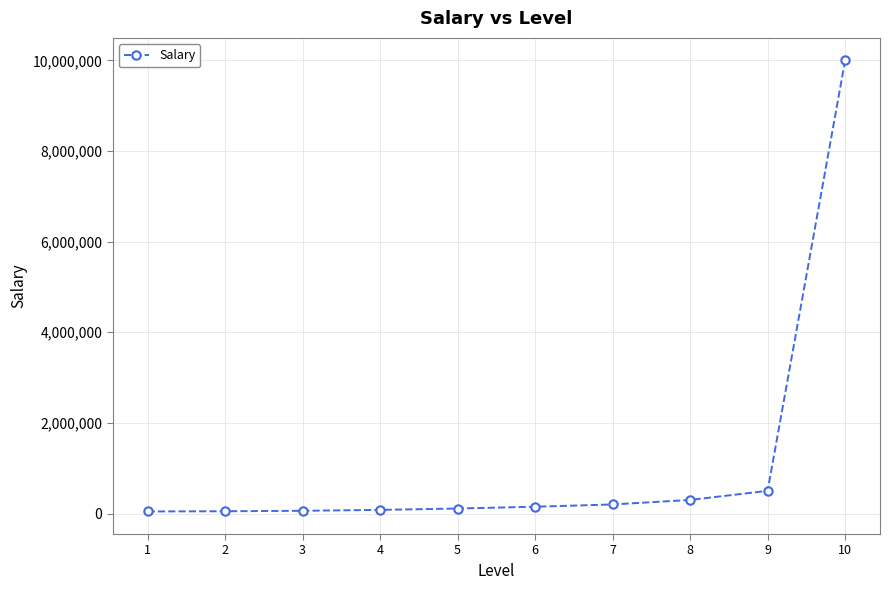

What value does the data have at 6?

150000